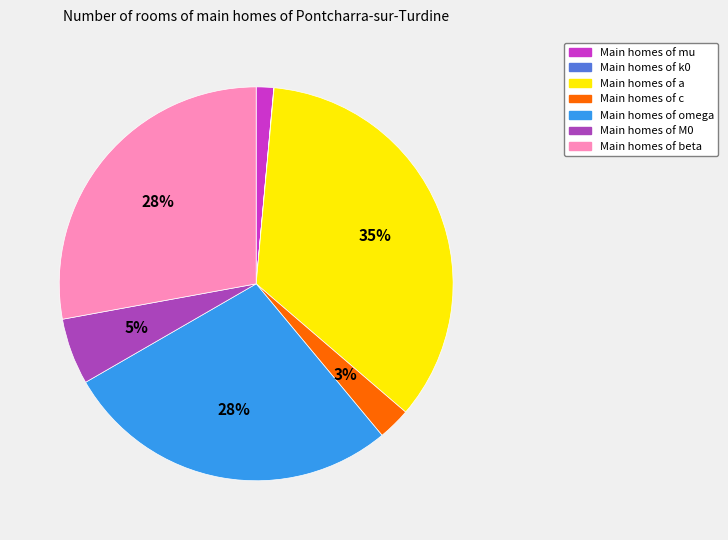

To the nearest percent, what is the average slice percentage?

14%